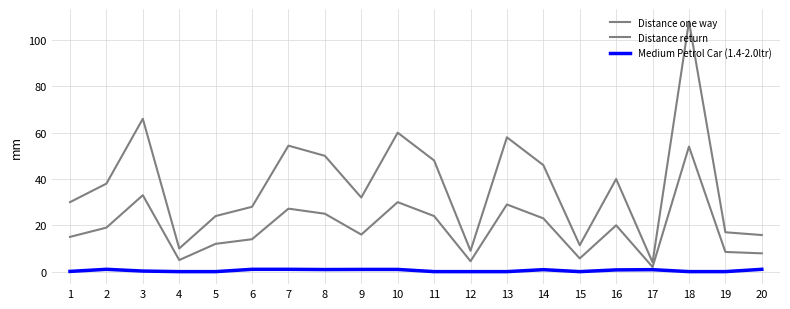

Does the chart display data point markers on the line(s)?

No